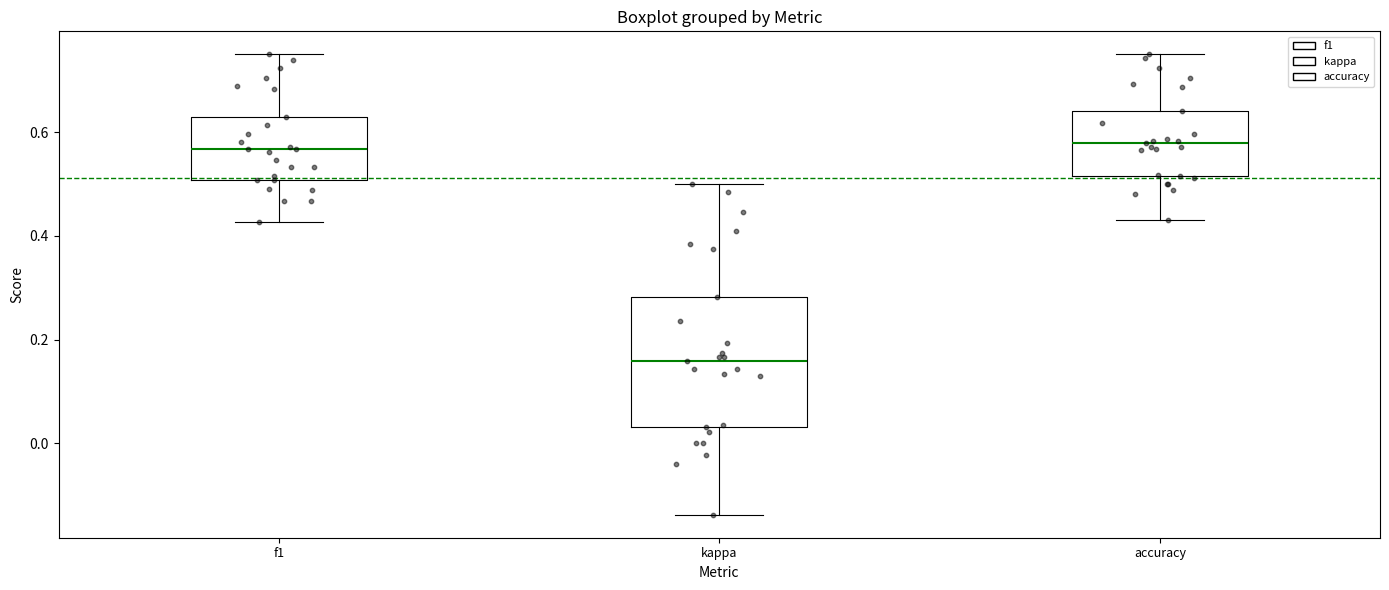

Where is the lower edge of the box for accuracy on the y-axis? The values are not printed on the chart, so give them approximately, as read against the axis.

0.52